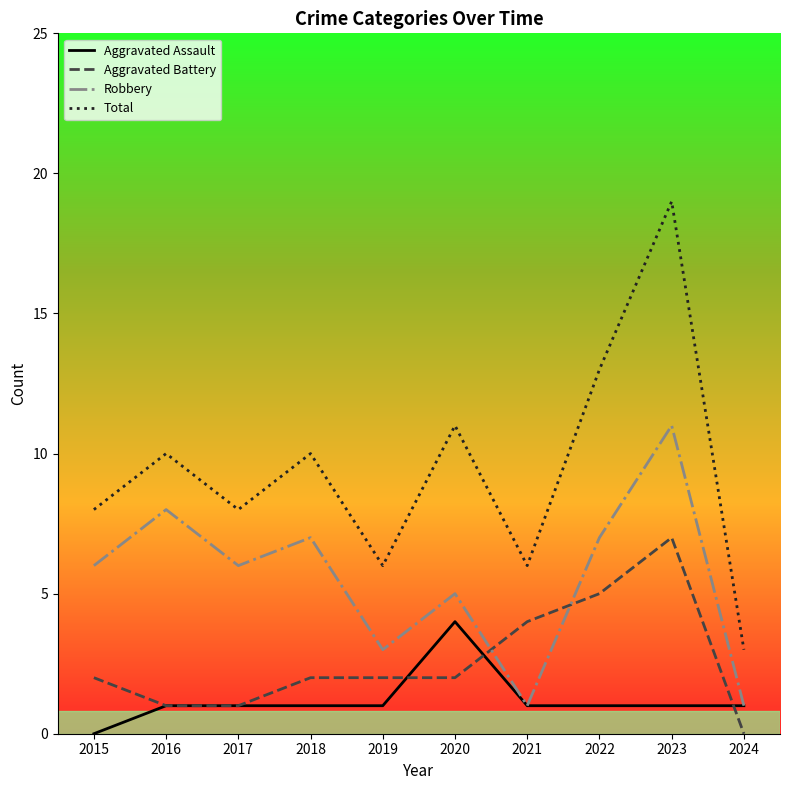

What are all the series names shown in the legend?

Aggravated Assault, Aggravated Battery, Robbery, Total